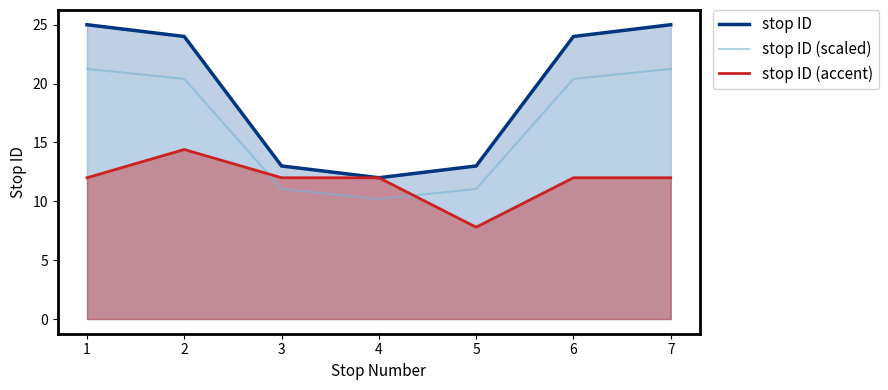

Does the chart have visible grid lines?

No